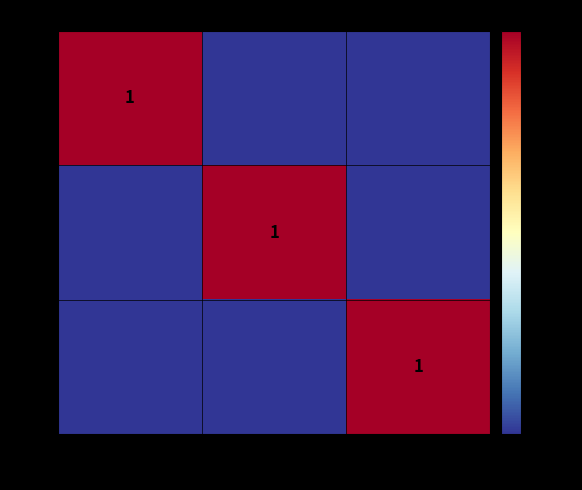

Is it true that 31 equals 1 at Monsieur?

True